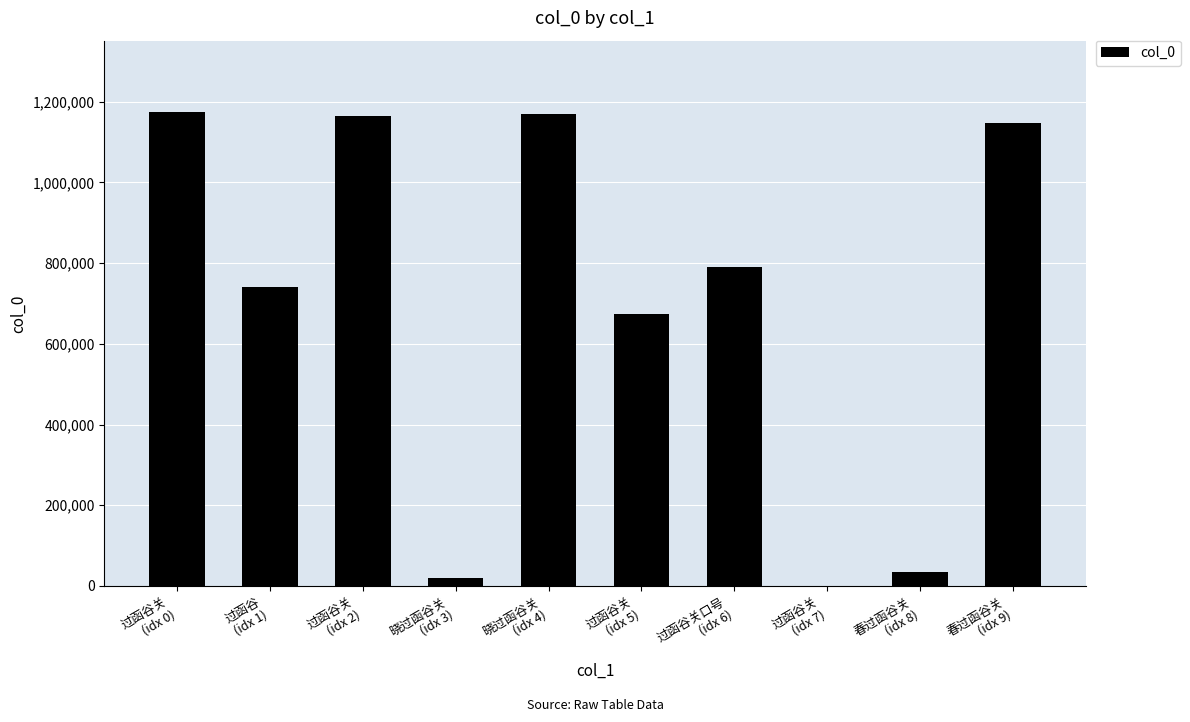

What is the change in value from 过函谷关
(idx 2) to 晓过函谷关
(idx 4)?

+5870